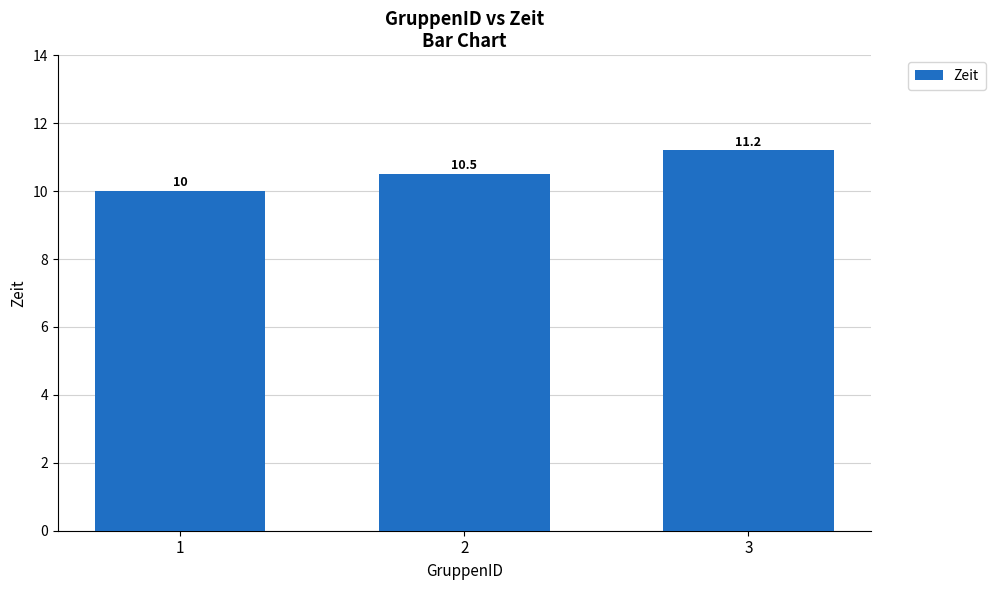

List the labels in order of value, smallest first.

1, 2, 3